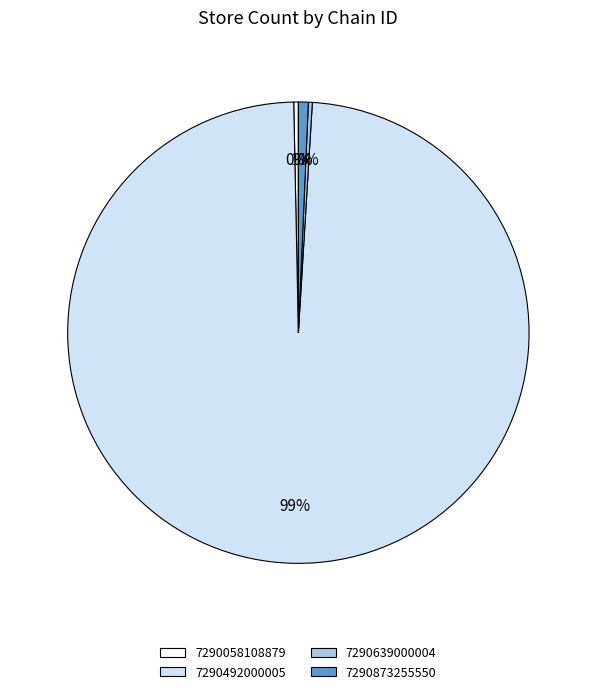

To the nearest percent, what is the average slice percentage?

25%